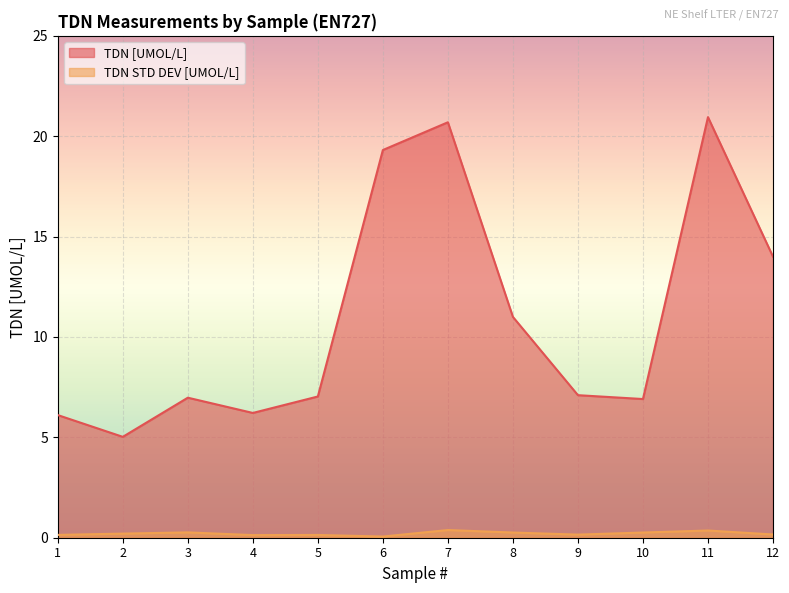

List the series in order of their peak value, highest first.

TDN [UMOL/L], TDN STD DEV [UMOL/L]